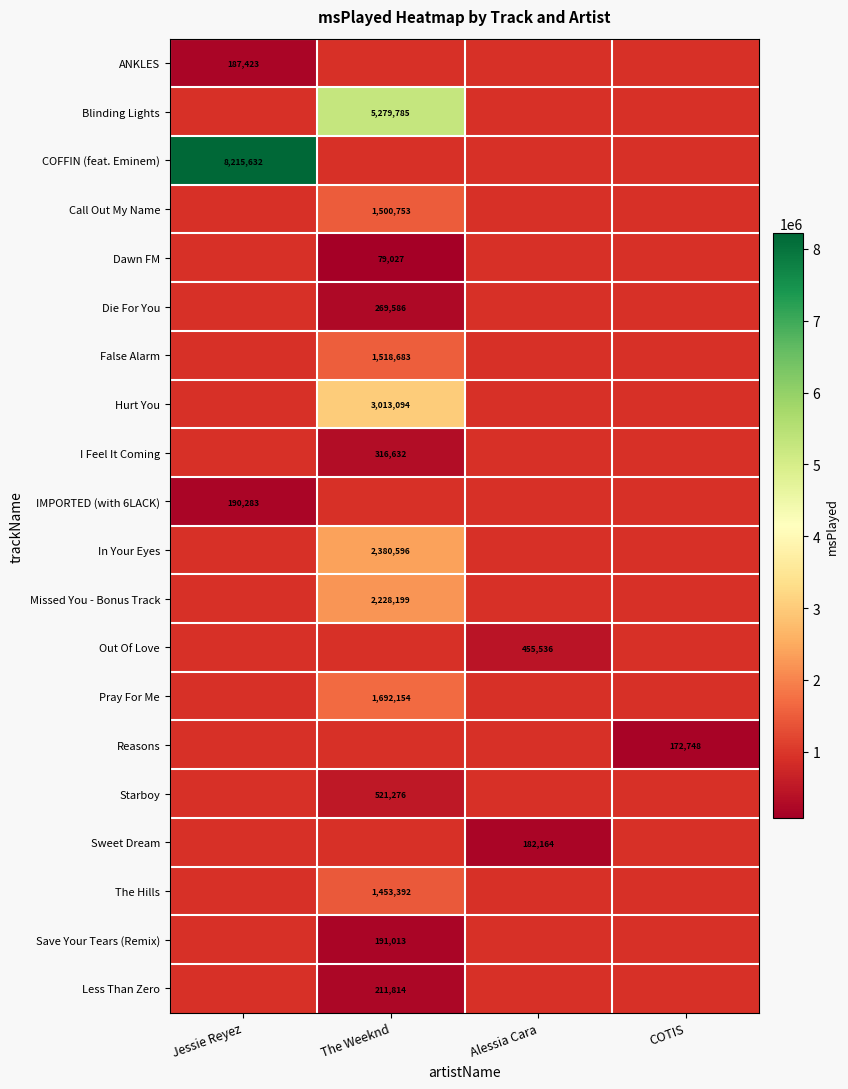

True or false: In Your Eyes has a value of 489043 at The Weeknd.

False